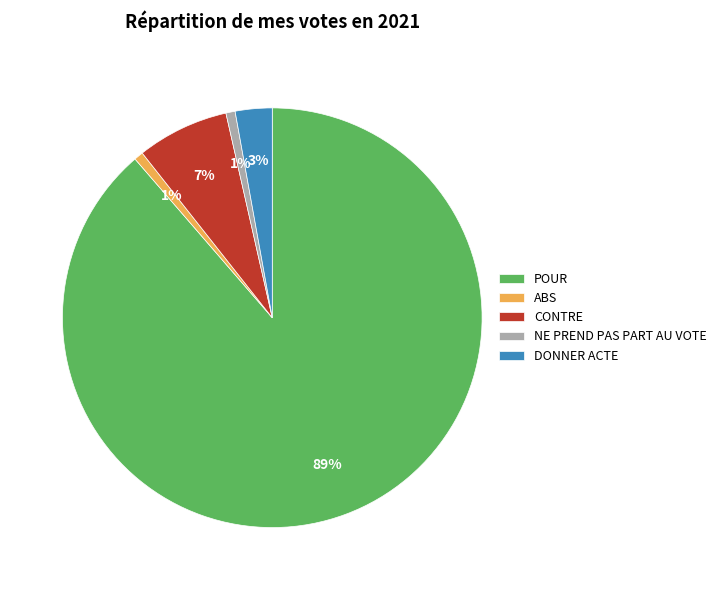

Do ABS and CONTRE together represent more than half of the pie?

No